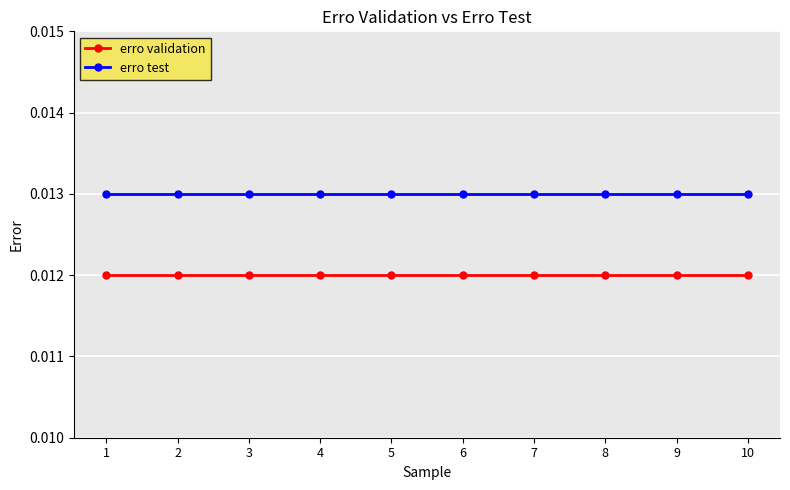

At how many categories does at least one series exceed 0?

10